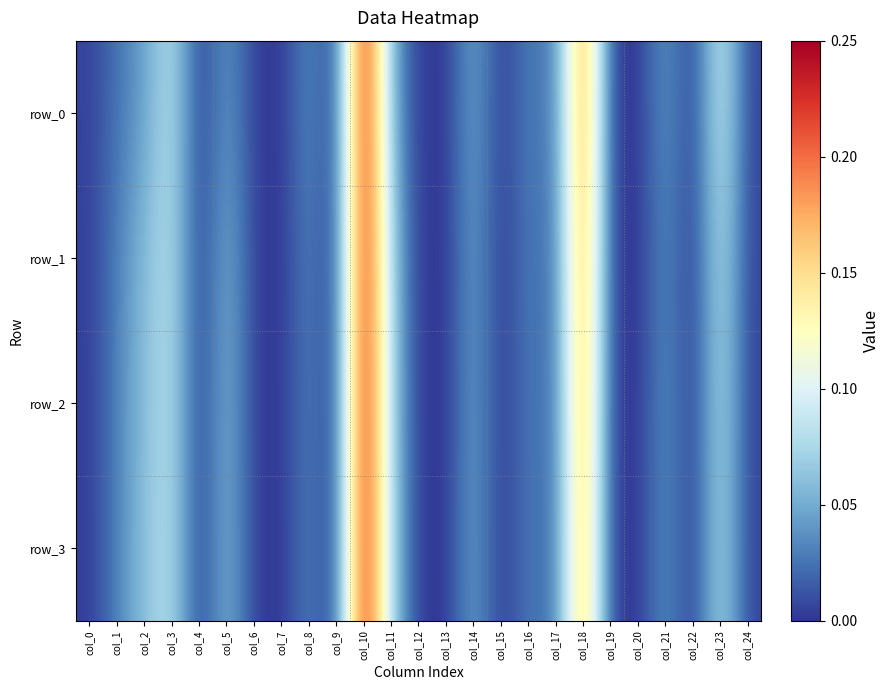

Which series has the largest total across all categories?

row_0